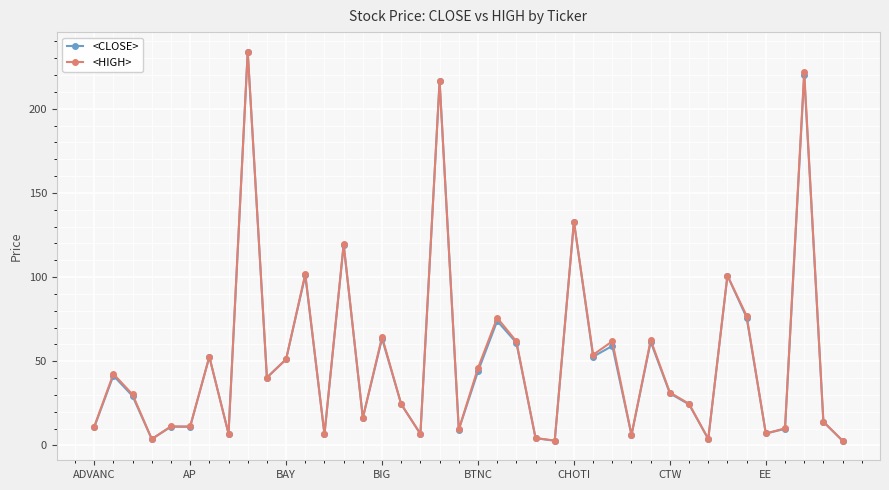

At how many categories does at least one series exceed 55?

13